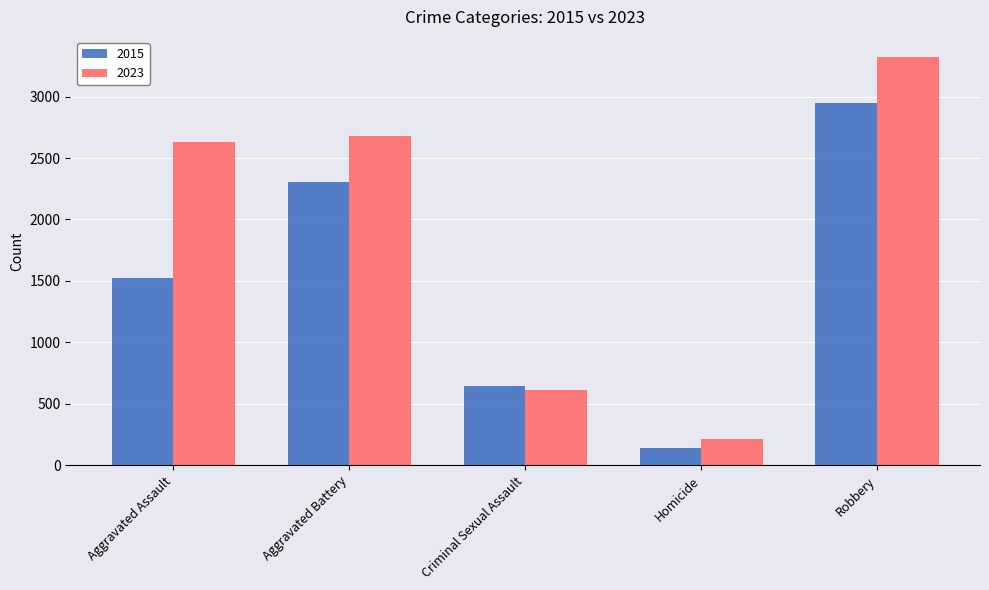

What is the approximate value of 2015 at Robbery, to the nearest 50?

2950